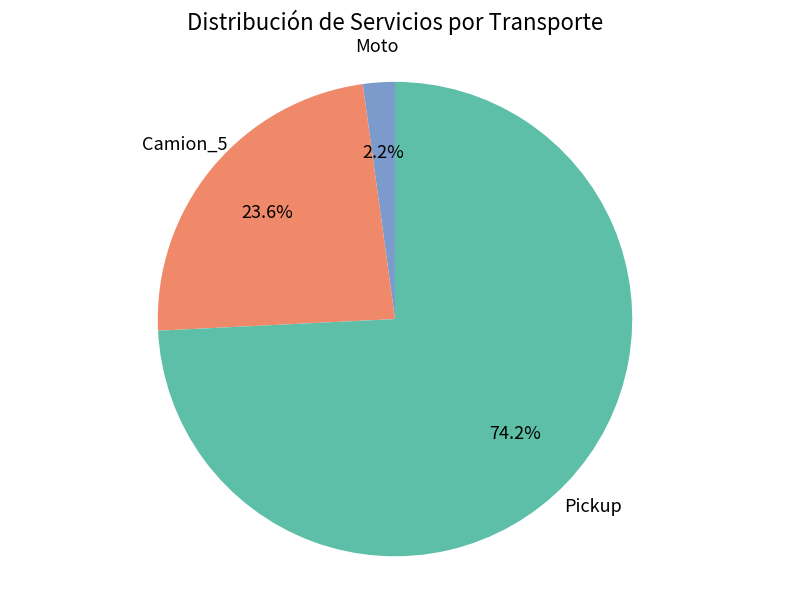

Does any single category account for the majority?

Yes